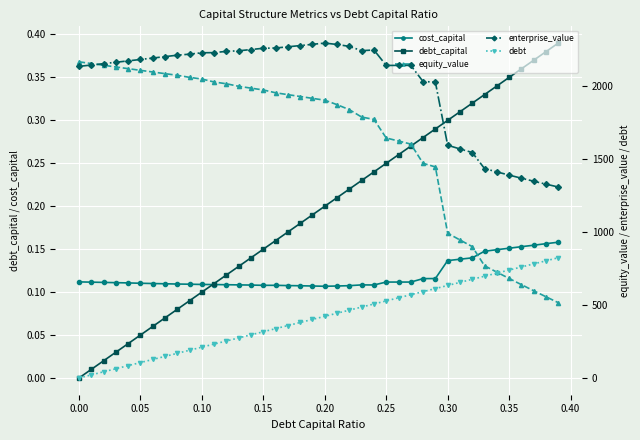

Rank the series by their maximum value, from highest to lowest.

enterprise_value, equity_value, debt, debt_capital, cost_capital